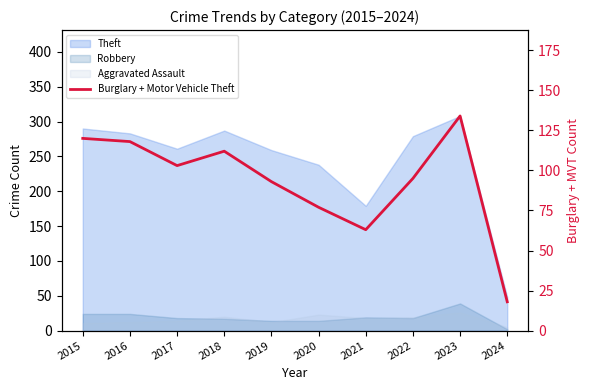

What is the difference between the maximum and minimum values?

116